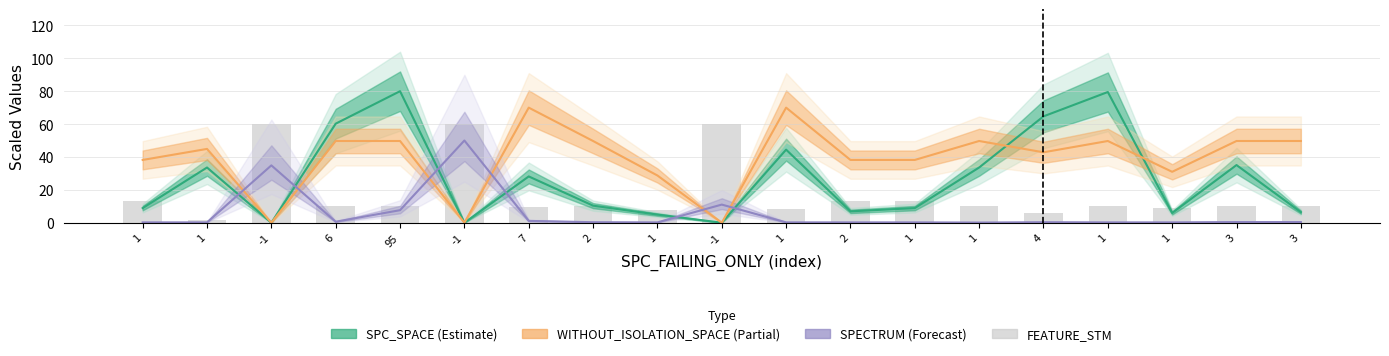

What are all the series names shown in the legend?

SPC_SPACE (Estimate), WITHOUT_ISOLATION_SPACE (Partial), SPECTRUM (Forecast), FEATURE_STM